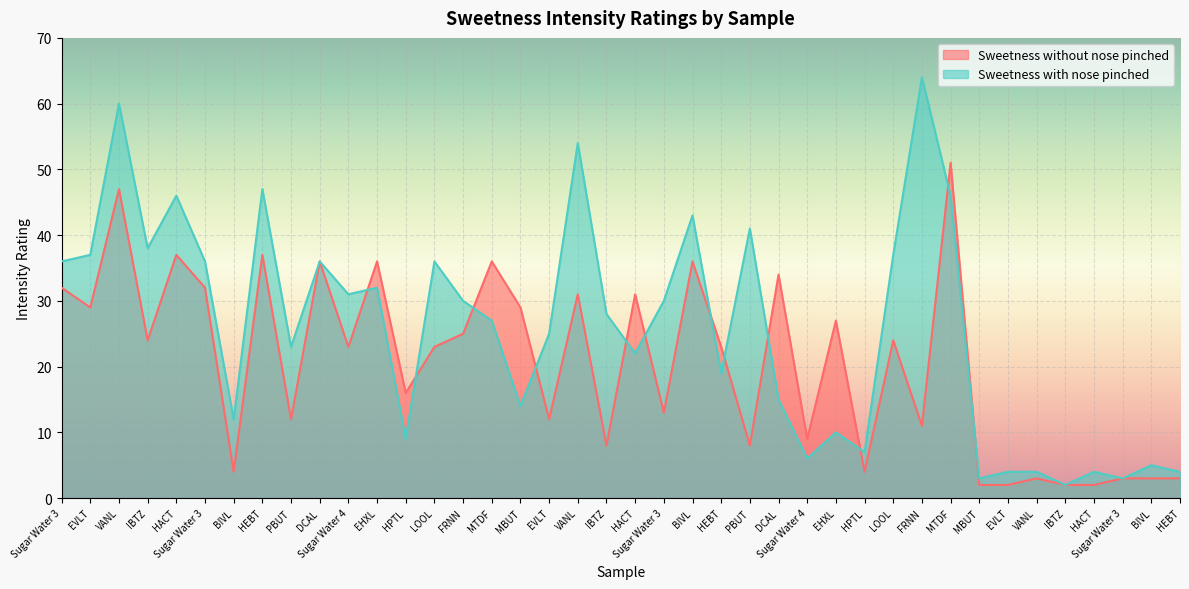

Does the chart display data point markers on the line(s)?

No